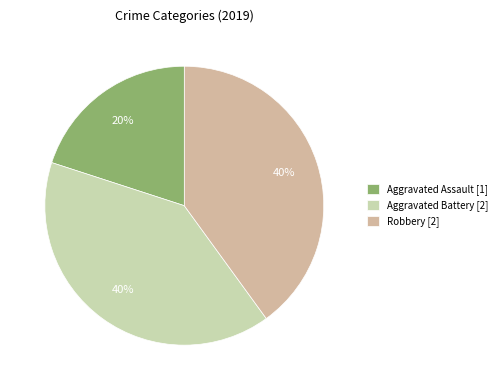

What is the largest slice in the pie chart?

Aggravated Battery